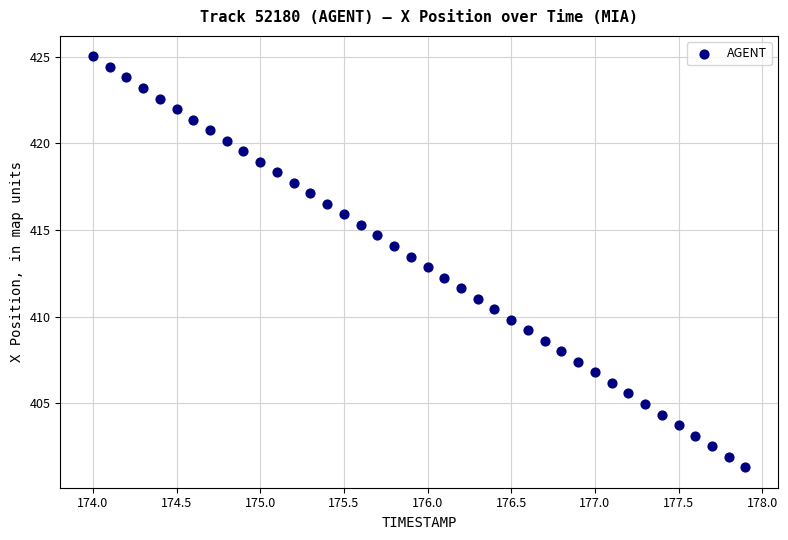

What is the range of X values (max minus min)?

3.9